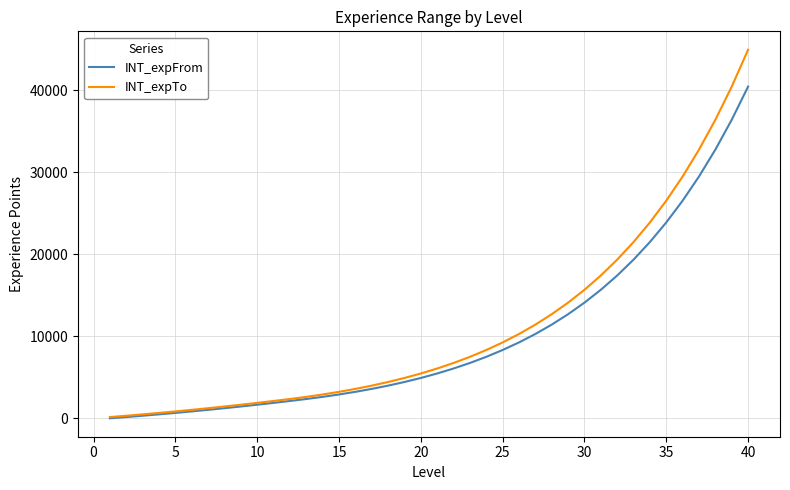

What is the maximum value shown in the chart?

44925